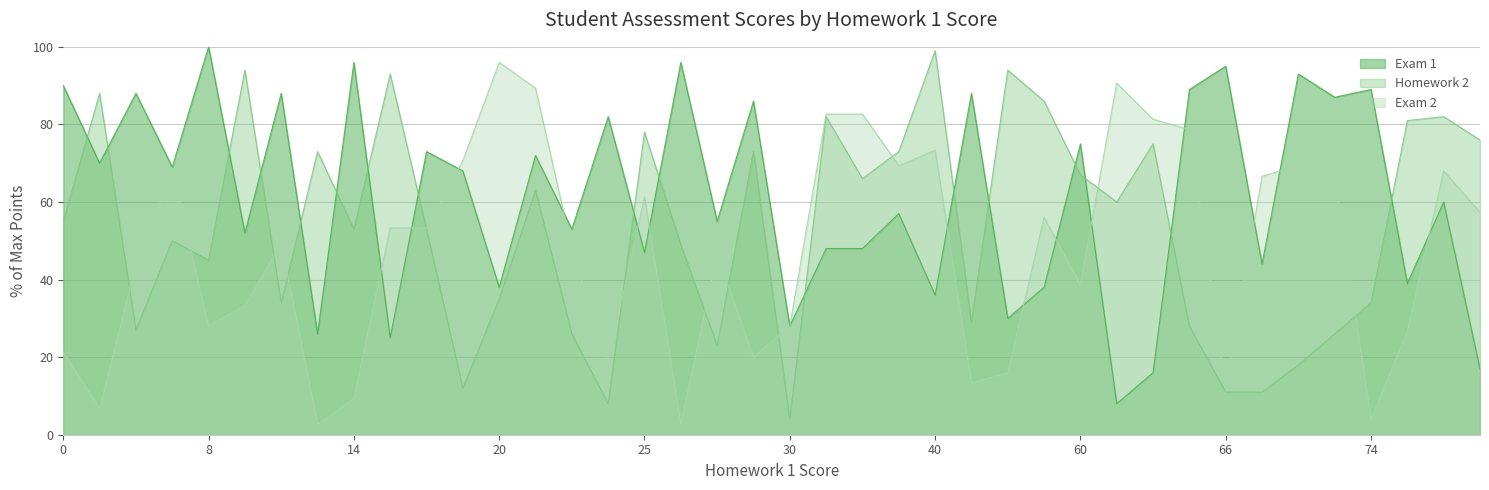

How many lines are shown in the chart?

3